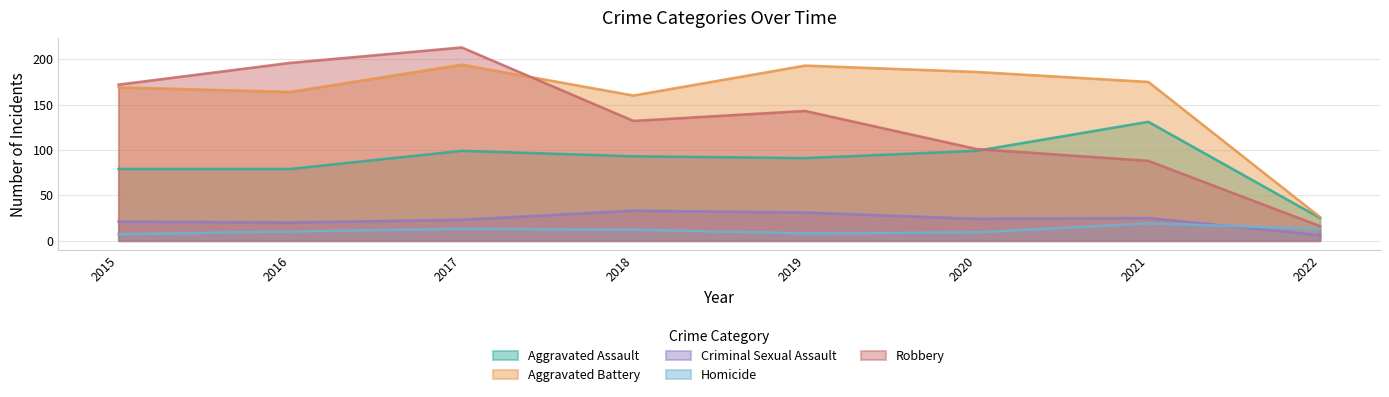

Which category has the lowest value across all series?

2022